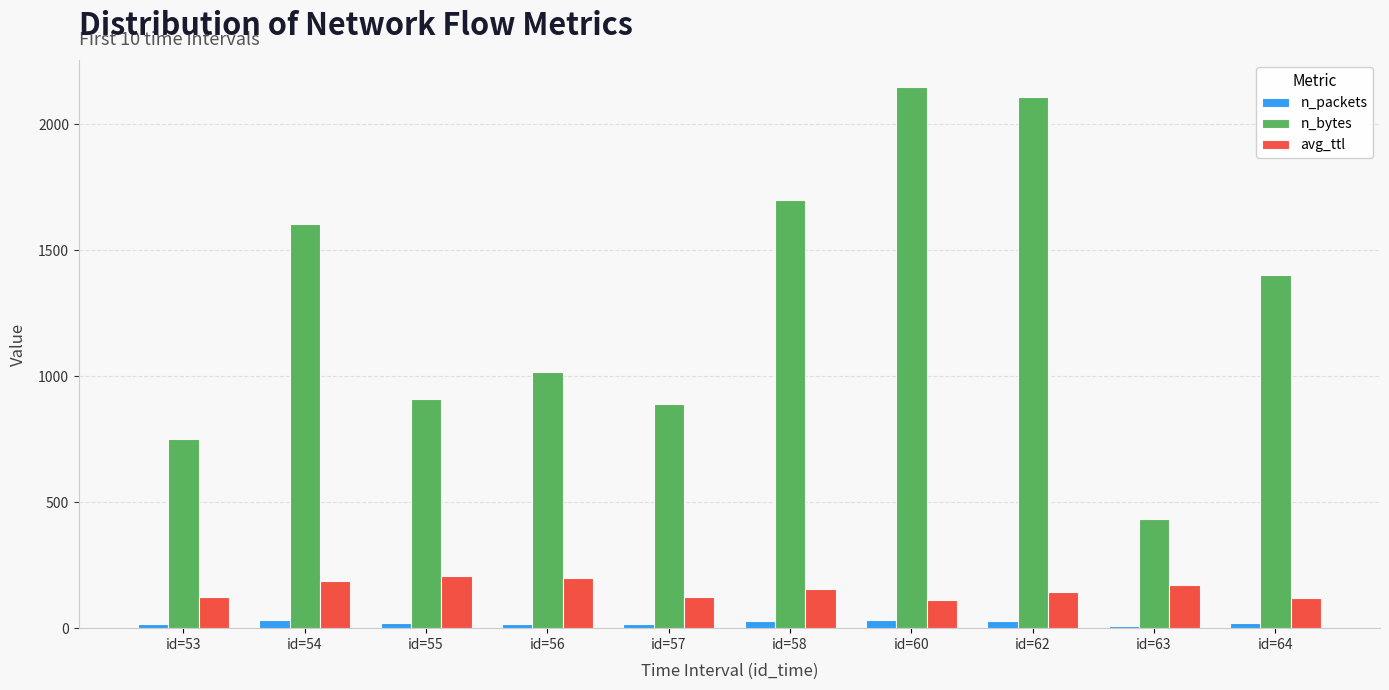

Which series has the largest total across all categories?

n_bytes